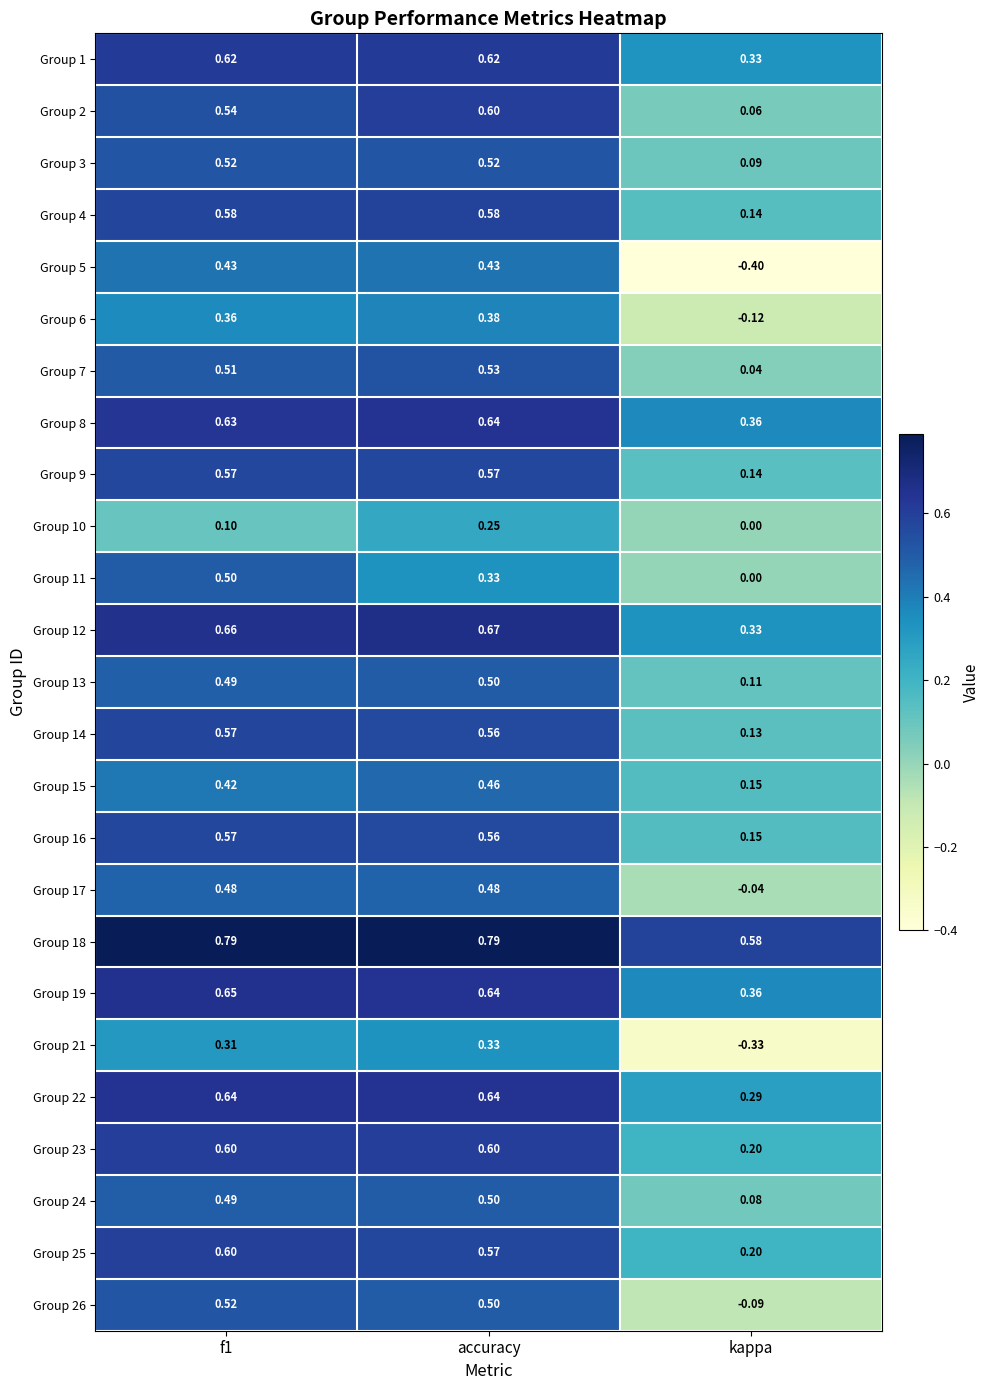

Where is Group 14 nearest to the value 0?

kappa